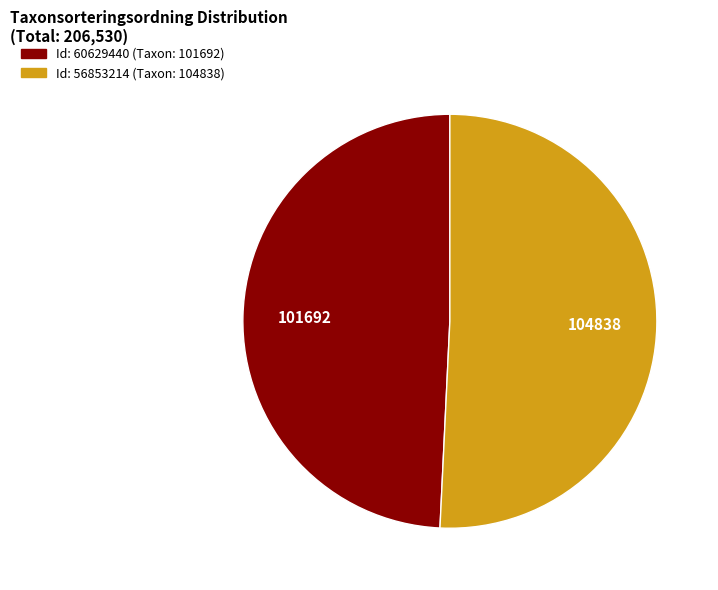

Is there any slice that represents more than half of the pie?

Yes